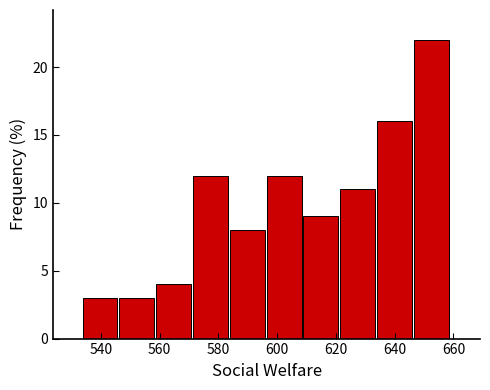

Reading left to right, transcribe this chart: for each bar, give the range it covers on the x-axis and its height. Neither the bar edges nor the heights are printed on the chart, so give them approximately, as read against the axes.

534 to 546: 3
546 to 558: 3
558 to 572: 4
572 to 584: 12
584 to 596: 8
596 to 608: 12
608 to 622: 9
622 to 634: 11
634 to 646: 16
646 to 660: 22